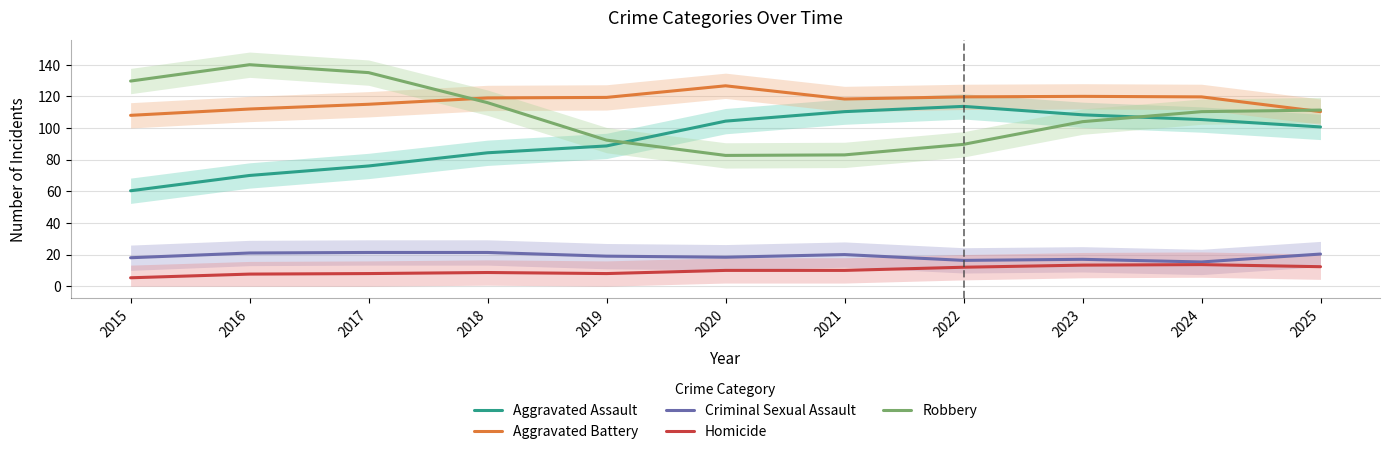

Reading left to right, what are all the values shown in this chart?

Aggravated Assault: 2015=60.3	2016=70.0	2017=76.0	2018=84.3	2019=88.7	2020=104.3	2021=110.3	2022=113.7	2023=108.3	2024=105.3	2025=100.7
Aggravated Battery: 2015=108.0	2016=112.0	2017=115.0	2018=119.0	2019=119.3	2020=126.7	2021=118.3	2022=119.7	2023=120.0	2024=119.7	2025=110.3
Criminal Sexual Assault: 2015=18.0	2016=21.0	2017=21.3	2018=21.3	2019=19.0	2020=18.3	2021=20.0	2022=16.3	2023=17.0	2024=15.3	2025=20.3
Homicide: 2015=5.3	2016=7.7	2017=8.0	2018=8.7	2019=8.0	2020=10.0	2021=10.0	2022=12.0	2023=13.3	2024=13.7	2025=12.3
Robbery: 2015=129.7	2016=140.0	2017=135.0	2018=116.0	2019=92.3	2020=82.7	2021=83.0	2022=89.7	2023=104.0	2024=110.3	2025=111.3